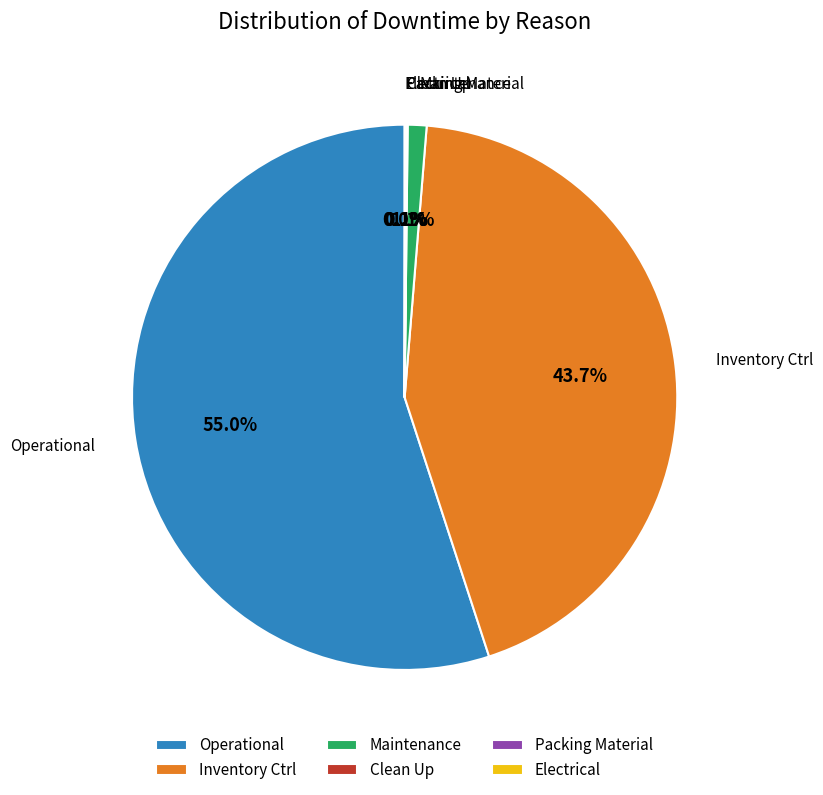

What portion of the pie excludes Maintenance?

98.9%